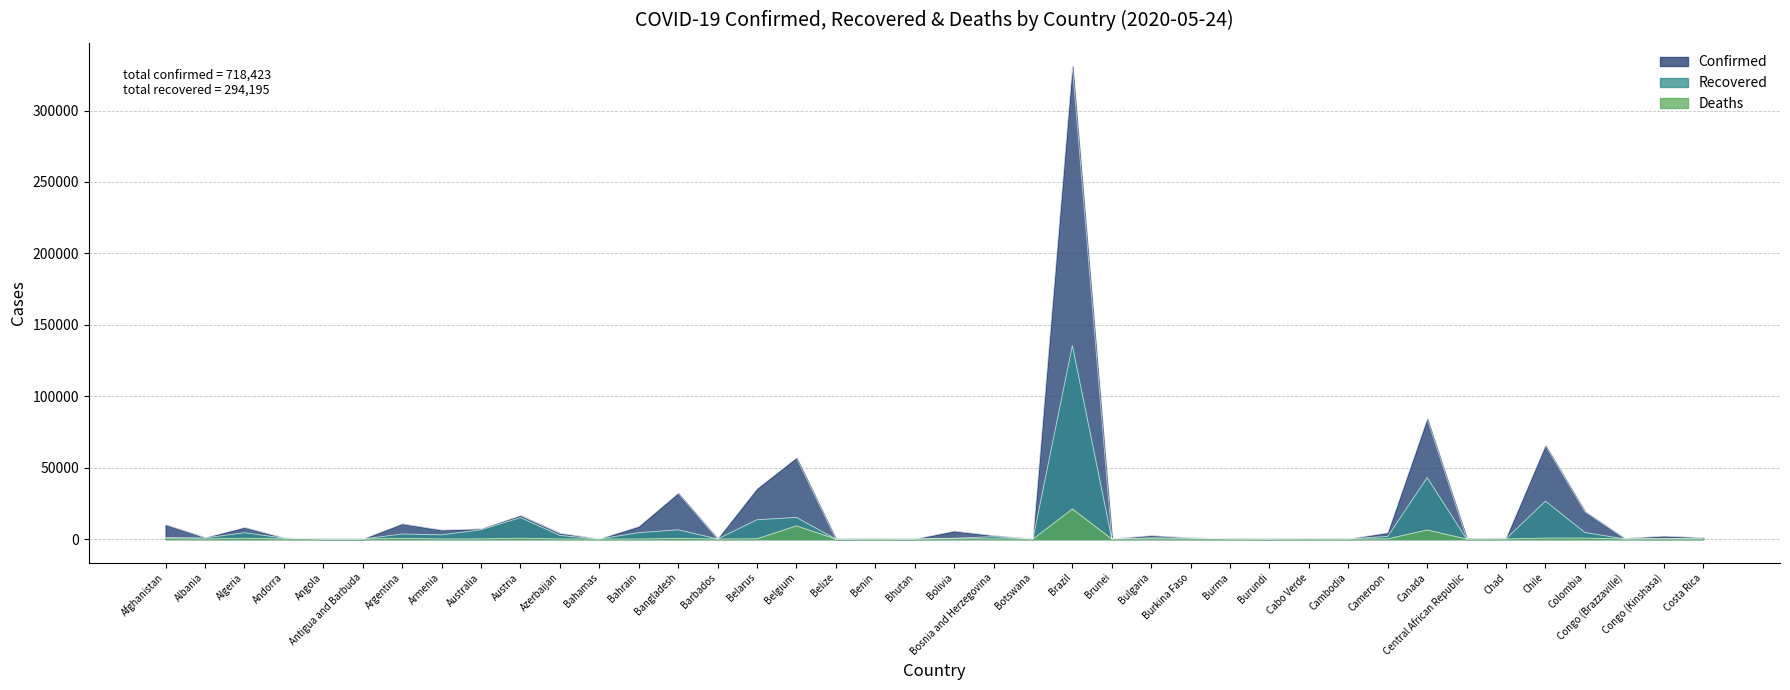

Reading left to right, transcribe all the data shown in this chart.

Confirmed: 9998	989	8113	762	60	25	10649	6302	7111	16486	3982	97	8774	32078	90	35244	56810	18	135	24	5579	2391	30	330890	141	2408	814	201	42	371	124	4400	84131	552	648	65393	19131	487	2025	918
Recovered: 1040	783	4426	653	17	19	3530	2936	6494	15037	2506	45	4462	6486	70	13528	15155	16	61	6	575	1662	19	135430	136	808	672	120	20	142	122	1822	42988	18	204	26546	4575	147	312	607
Deaths: 216	31	592	51	3	3	439	77	102	639	49	11	13	452	7	194	9237	2	3	0	230	141	1	21048	1	126	52	6	1	3	0	159	6365	1	60	673	682	16	63	10